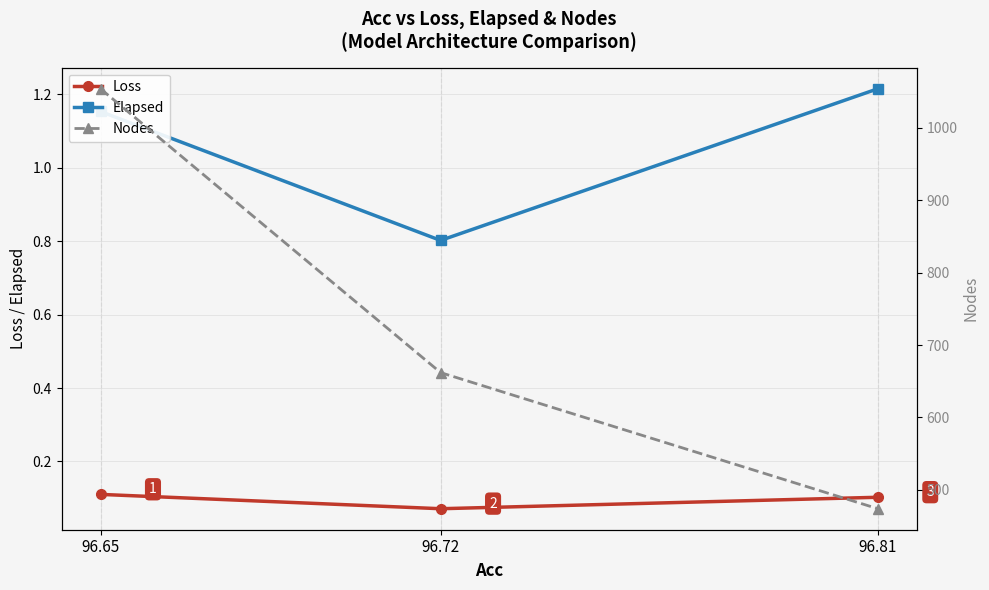

Reading left to right, list all the values displayed in this chart.

Loss: 96.65=0.1	96.72=0.1	96.81=0.1
Elapsed: 96.65=1.2	96.72=0.8	96.81=1.2
Nodes: 96.65=1054.0	96.72=662.0	96.81=474.0